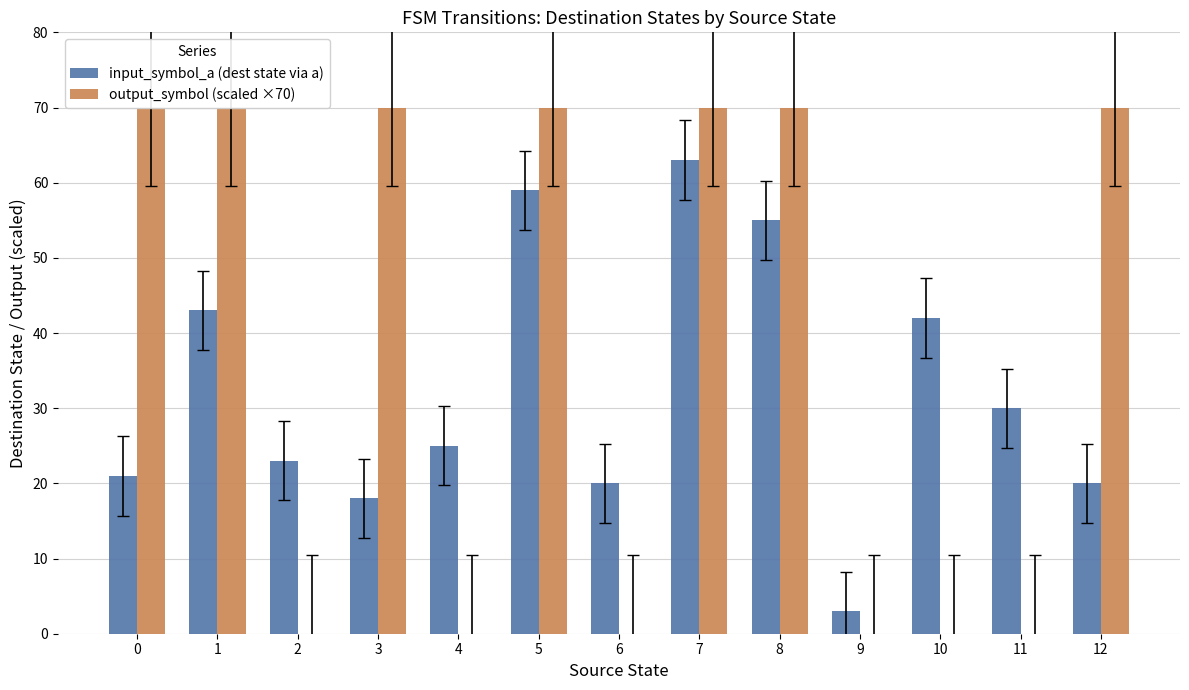

Is the value of input_symbol_a (dest state via a) at 2 greater than the value of output_symbol (scaled ×70) at 6?

Yes